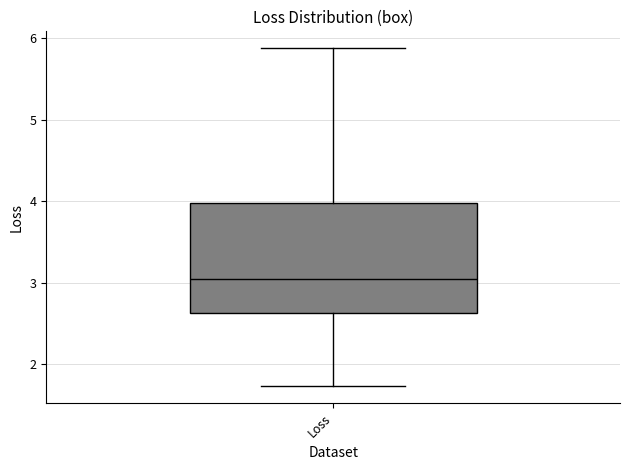

Read this box plot against the y-axis: the position of the median line, the range covered by the box, and the ends of both whiskers. The values are not printed on the chart, so give them approximately, as read against the axis.

median 3.0, box 2.6 to 4.0, whiskers 1.7 to 5.9